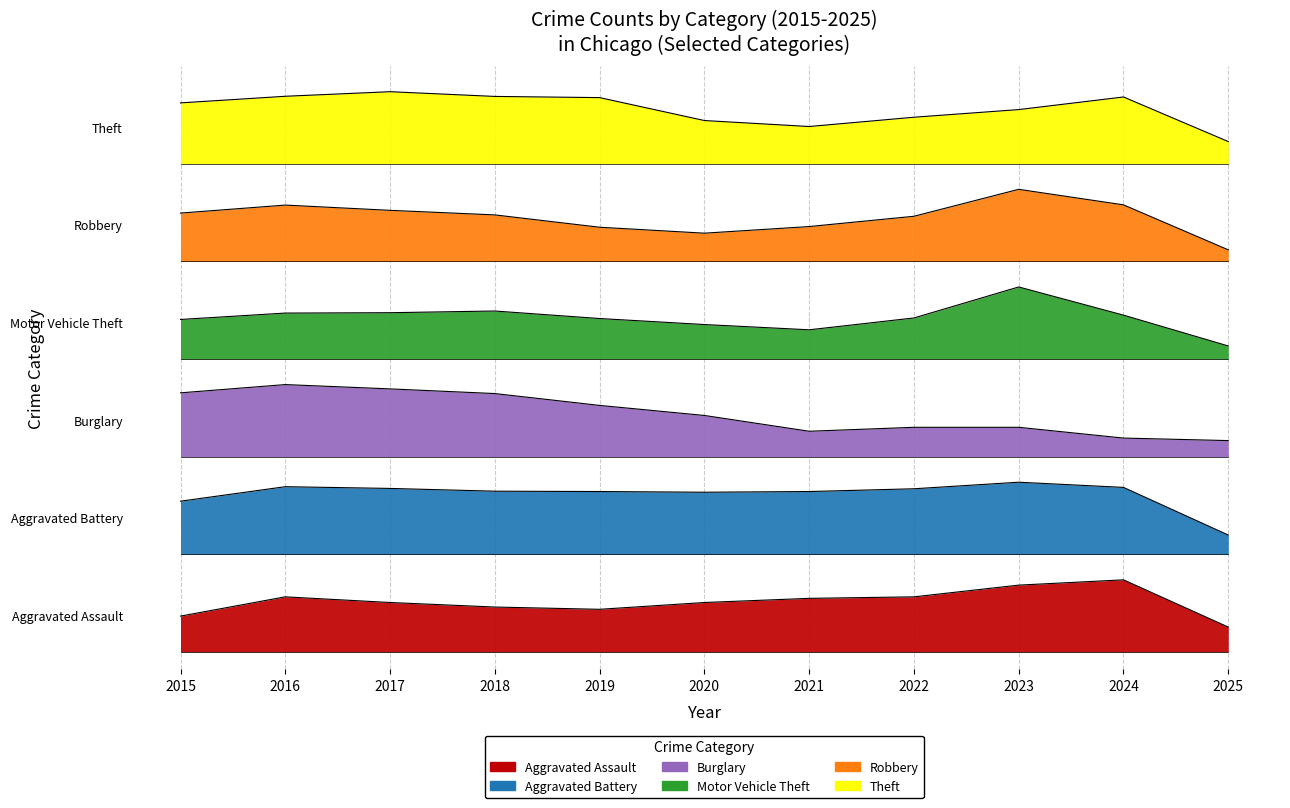

Which label corresponds to the smallest value in the chart?

2025